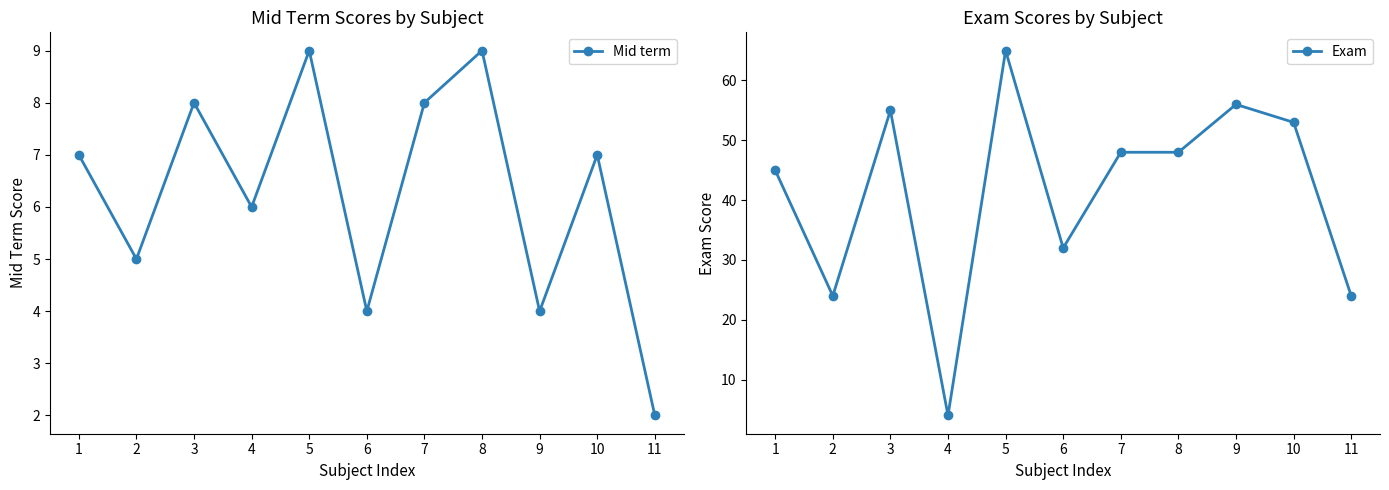

True or false: Mid term has a value of 6 at 4.

True